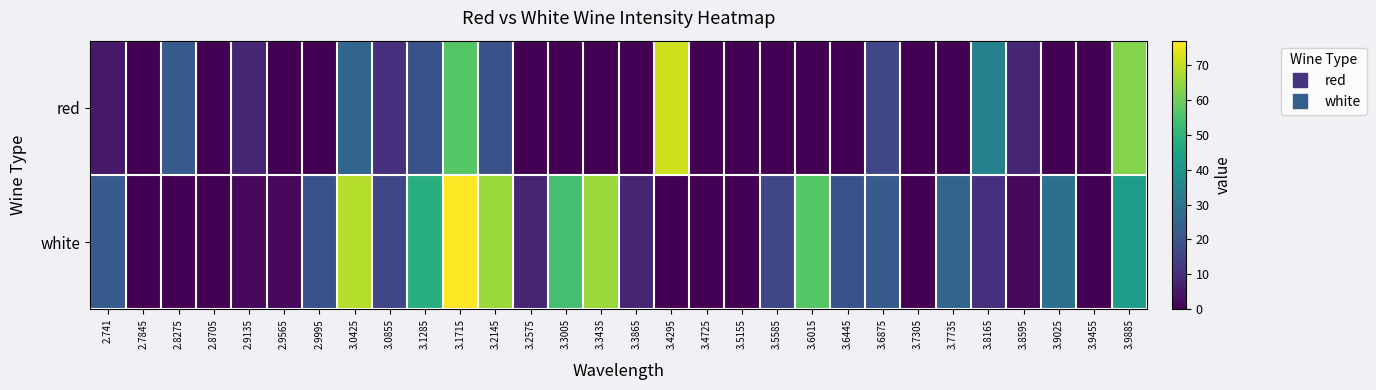

Between 2.8705 and 3.2575, which series saw the biggest shift?

white